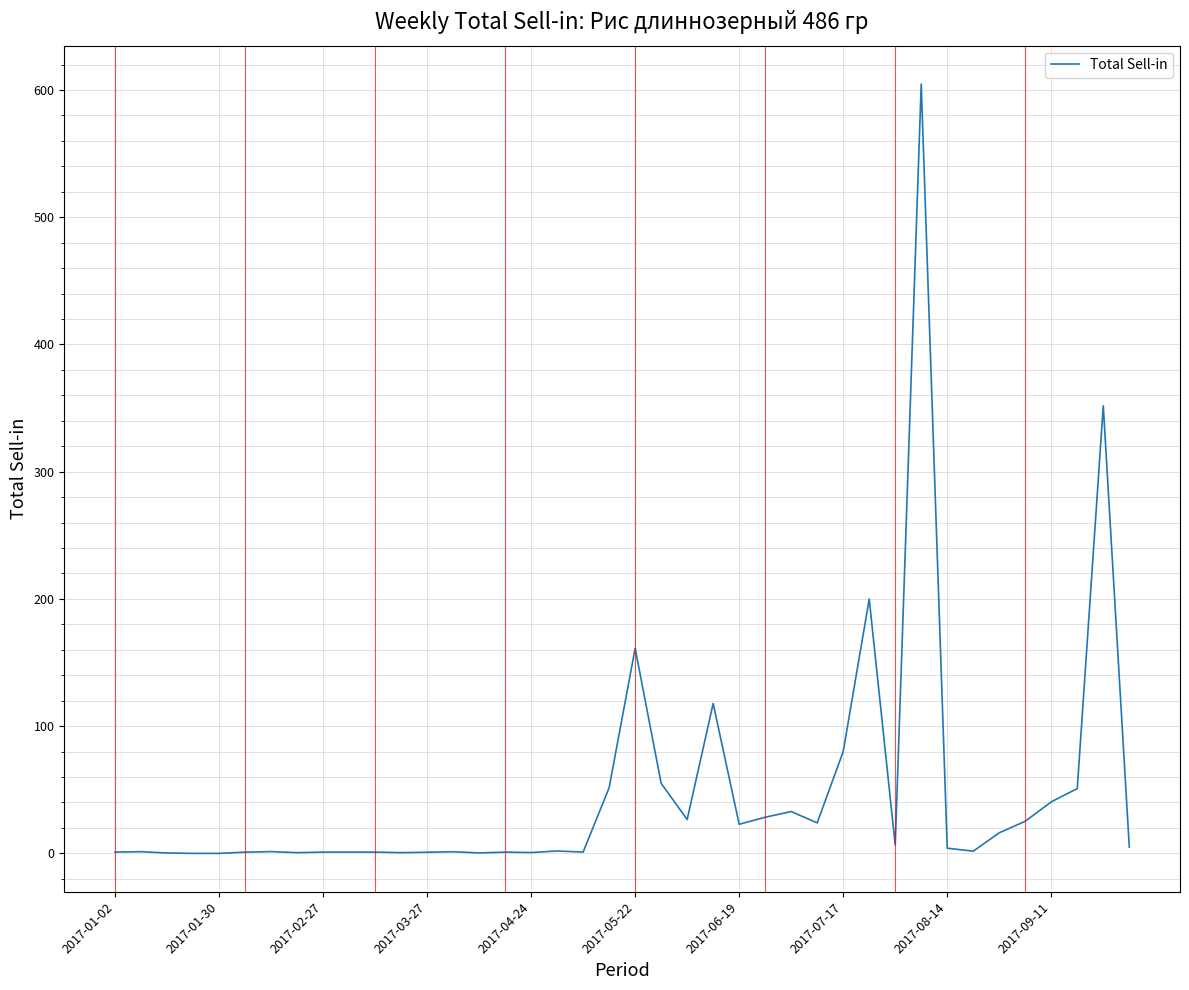

What is the maximum value shown in the chart?

604.6